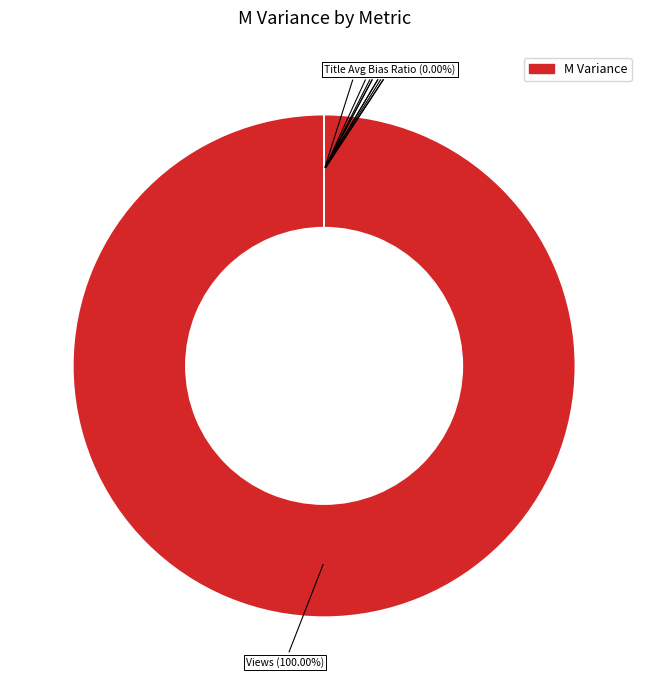

What is the largest slice in the pie chart?

Views